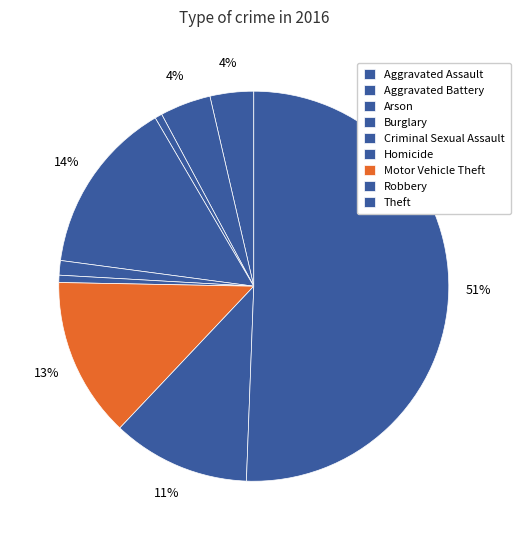

Rank the categories by value from highest to lowest.

Theft, Burglary, Motor Vehicle Theft, Robbery, Aggravated Battery, Aggravated Assault, Criminal Sexual Assault, Arson, Homicide